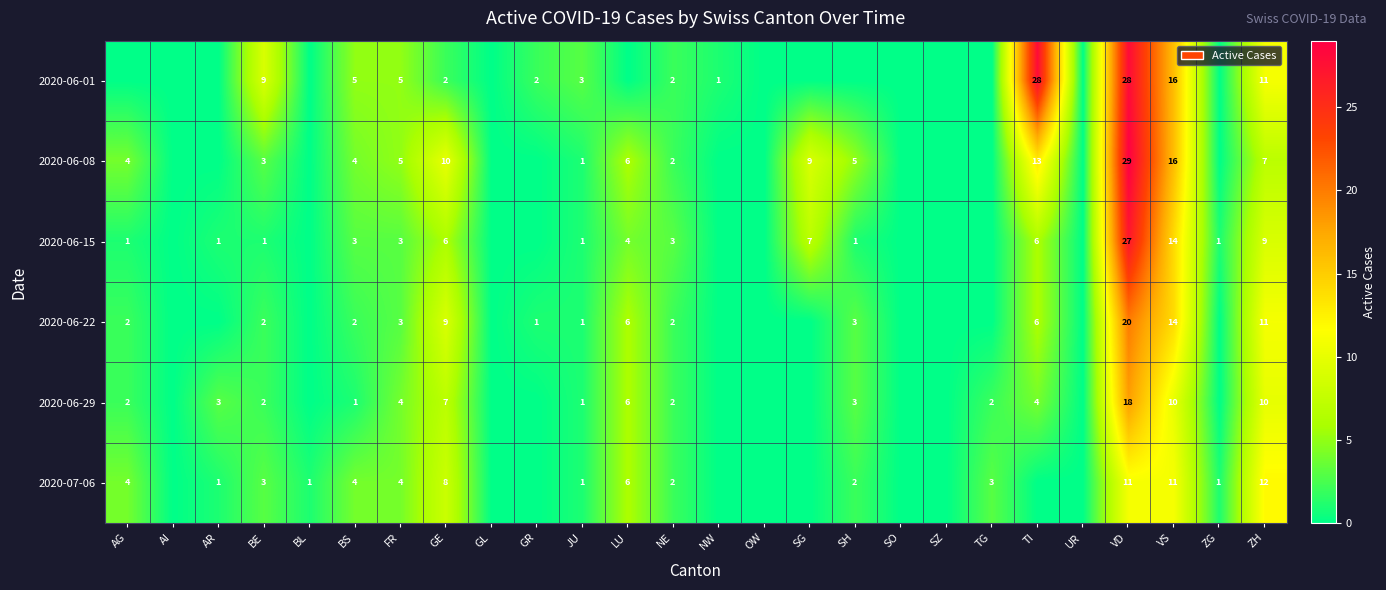

Is the value of 2020-06-15 at ZG greater than the value of 2020-06-01 at NE?

No